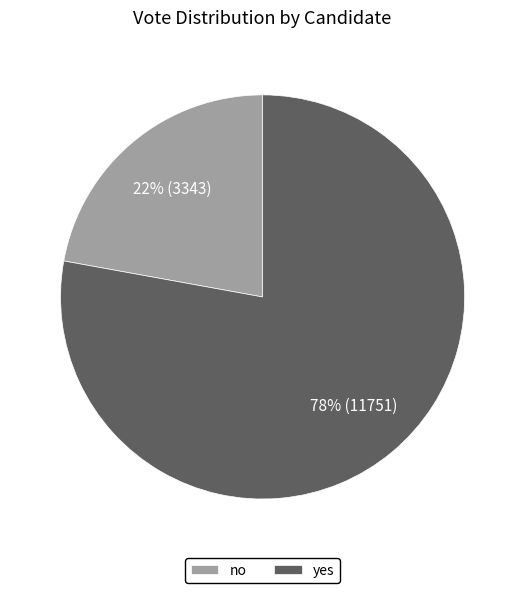

True or false: yes accounts for 65% of the total.

False